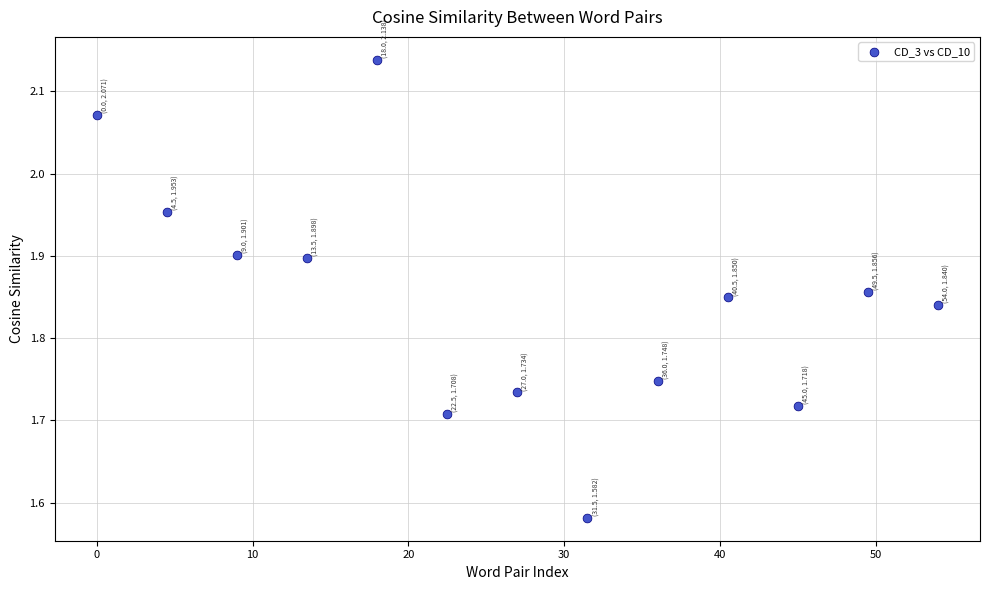

What is the range of Y values (max minus min)?

0.6